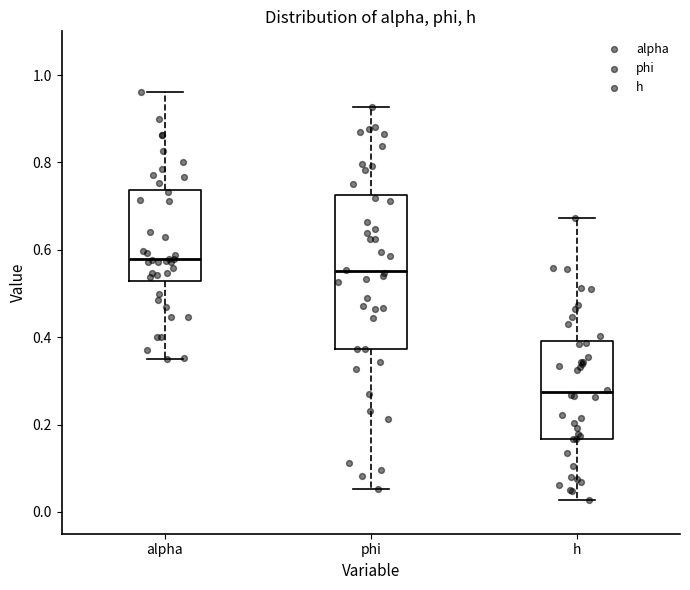

Reading left to right, read every box against the y-axis: the position of its median line, the range the box covers, and the ends of its whiskers. The values are not printed on the chart, so give them approximately, as read against the axis.

alpha: median 0.58, box 0.52 to 0.74, whiskers 0.36 to 0.96
phi: median 0.56, box 0.38 to 0.72, whiskers 0.06 to 0.92
h: median 0.28, box 0.16 to 0.40, whiskers 0.02 to 0.68